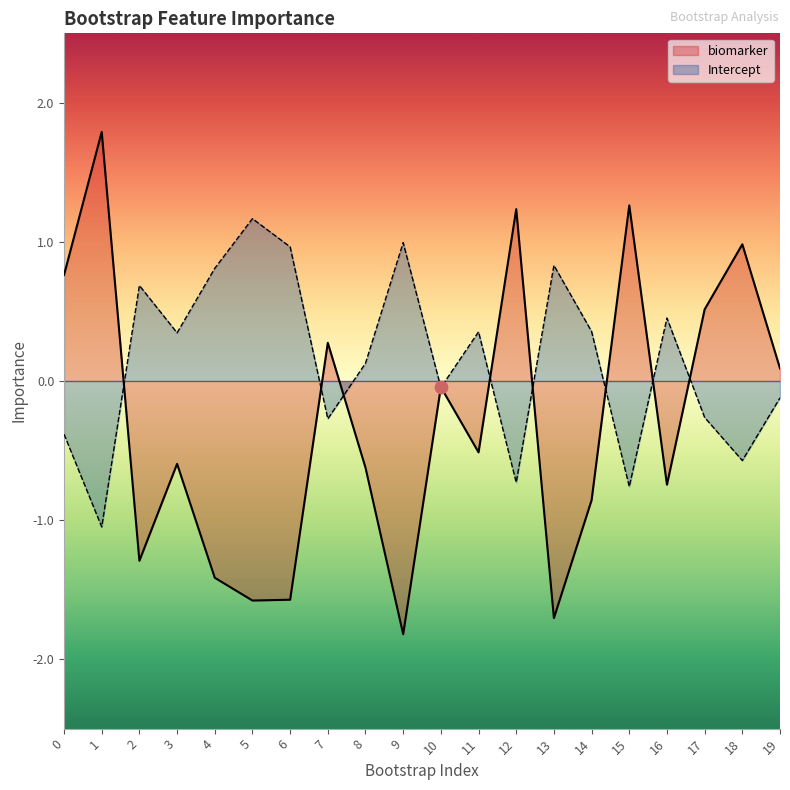

What are all the series names shown in the legend?

biomarker, Intercept